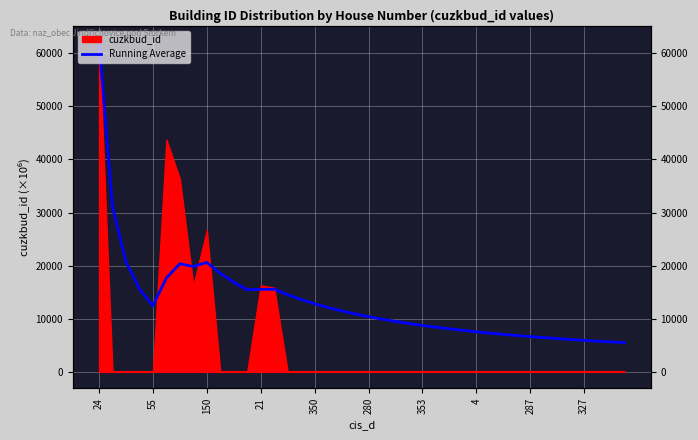

Between 35 and 29, which is larger?

29